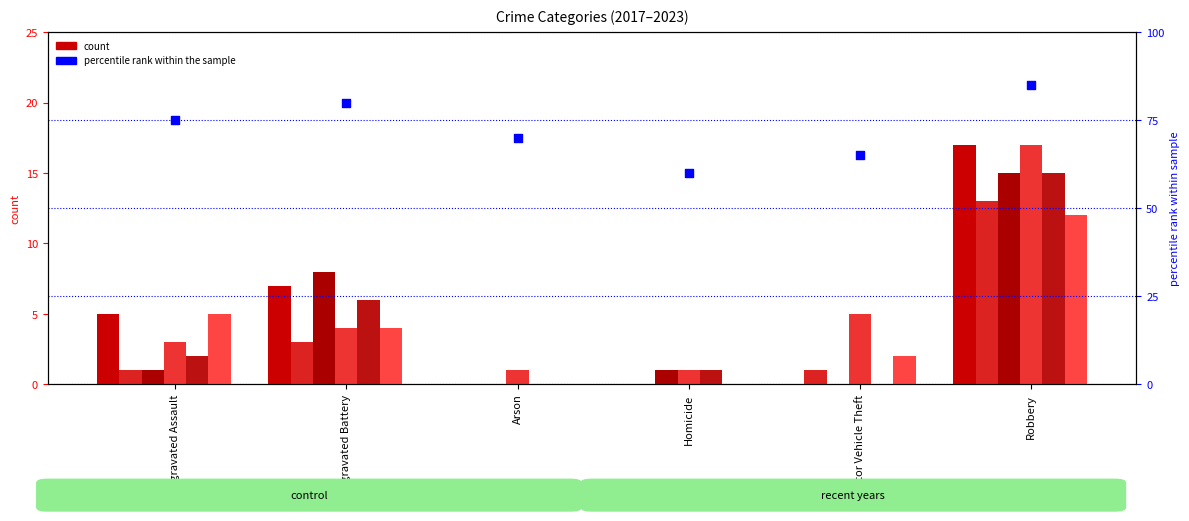

What is the change in value from Aggravated Assault to Homicide?

-15